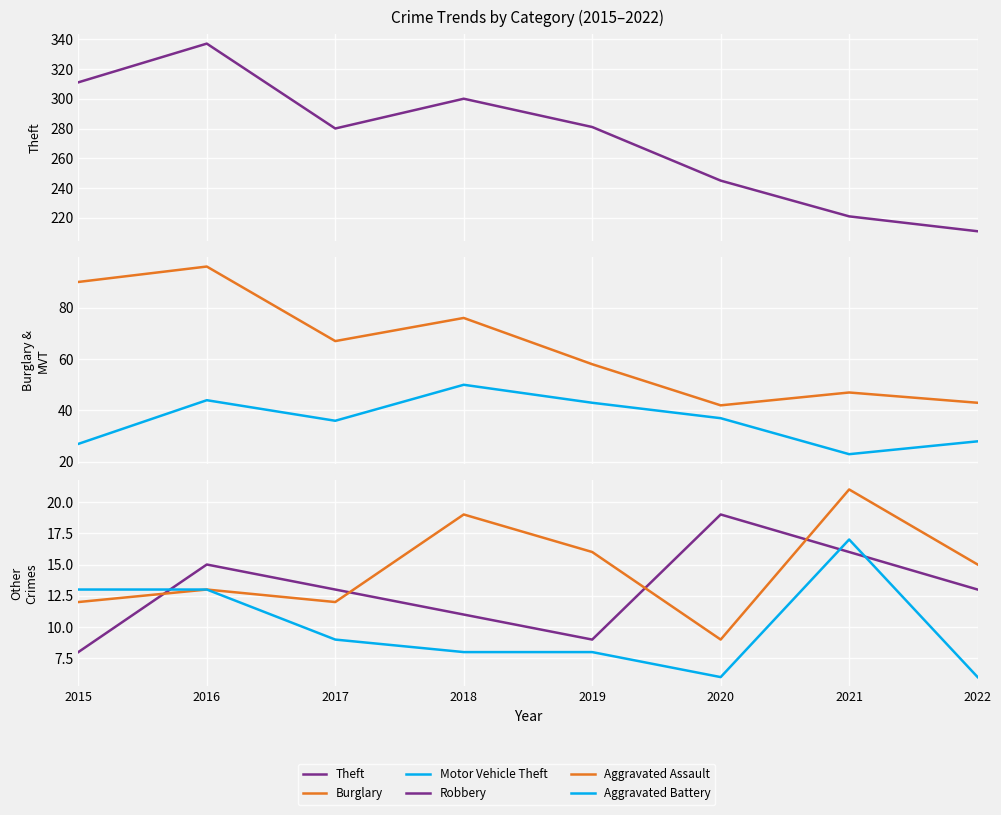

How many lines are shown in the chart?

6